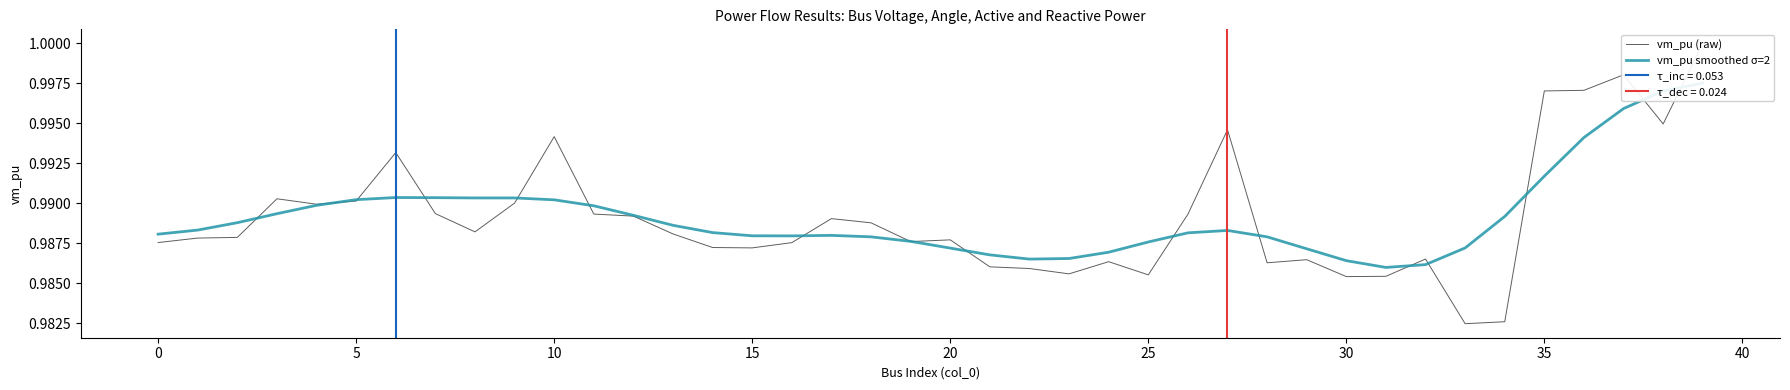

Which has a higher value, 10 or 11?

10